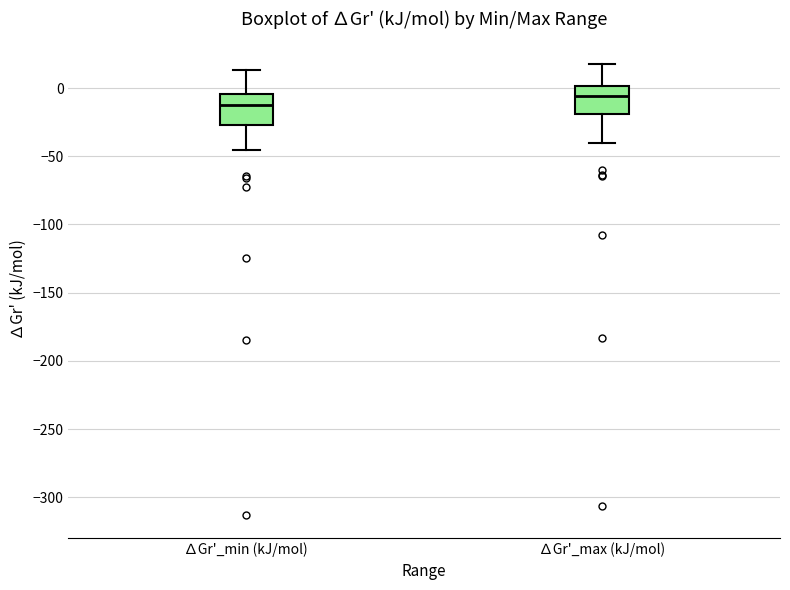

Reading left to right, transcribe this box plot: for each box, give where its median line is, the range the box spans, and where its two whiskers end, as read against the y-axis. The values are not printed on the chart, so give them approximately, as read against the axis.

∆Gr'_min (kJ/mol): median -15, box -25 to -5, whiskers -45 to 15
∆Gr'_max (kJ/mol): median -5, box -20 to 0, whiskers -40 to 20